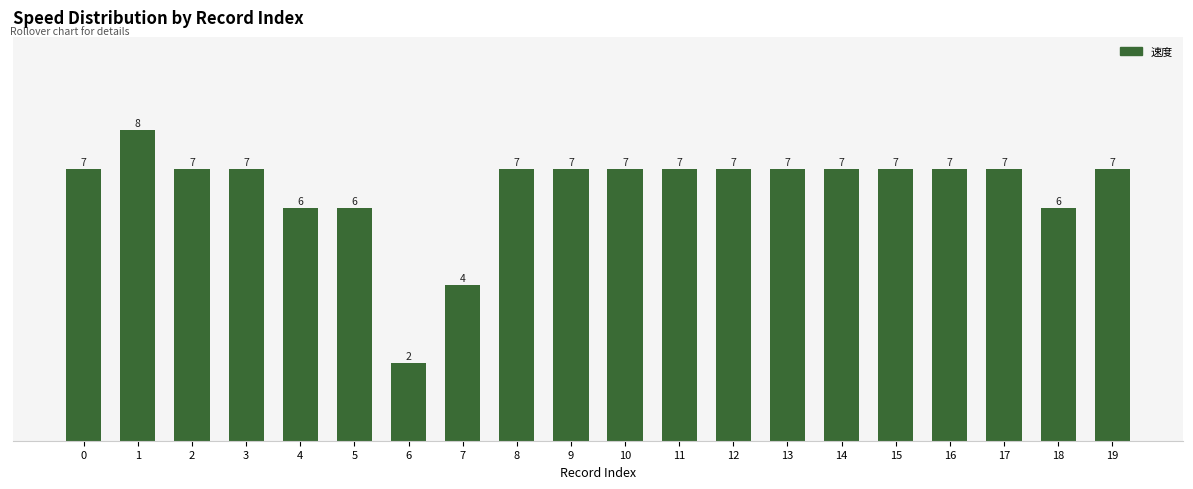

What is the difference between the maximum and second lowest values?

4